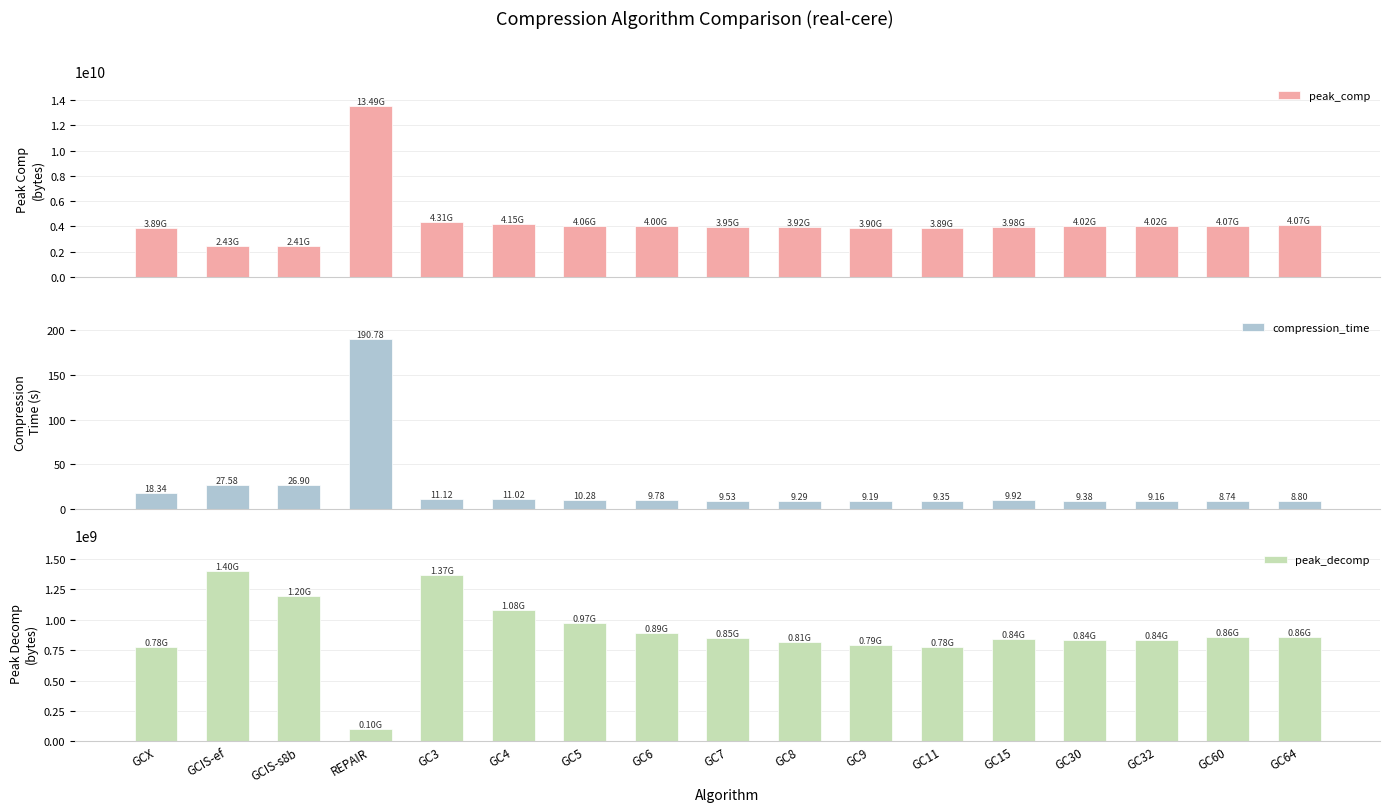

List the labels in order of peak_comp value, smallest first.

GCIS-s8b, GCIS-ef, GC11, GCX, GC9, GC8, GC7, GC15, GC6, GC30, GC32, GC5, GC60, GC64, GC4, GC3, REPAIR